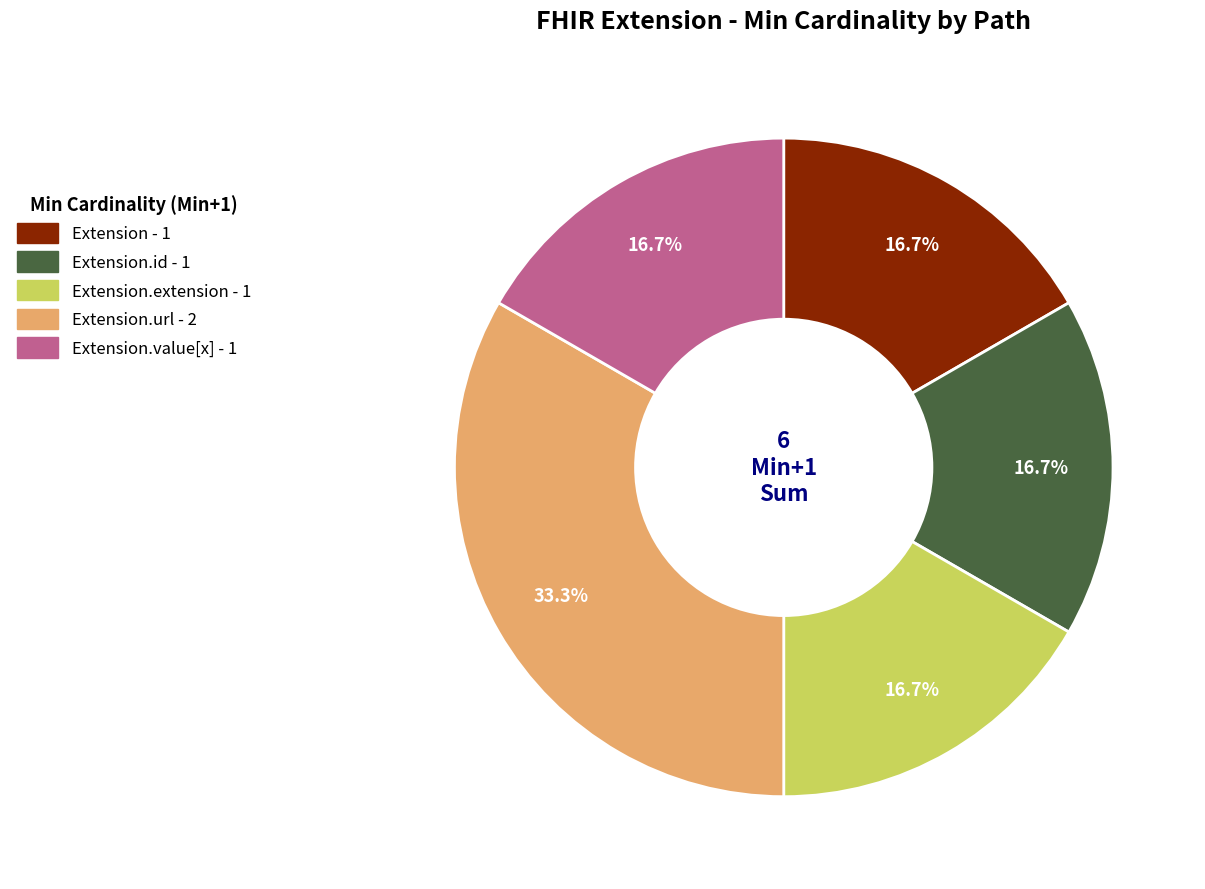

Does any single category account for the majority?

No